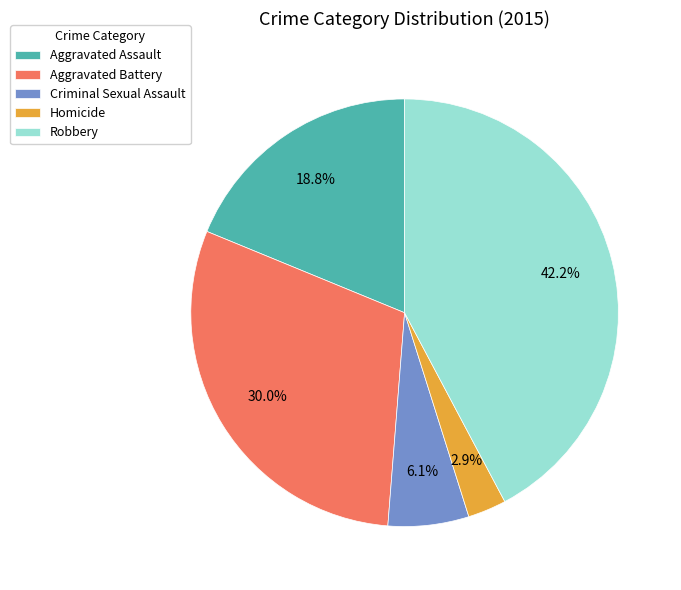

To the nearest percent, what is the difference between the largest and smallest slice percentages?

39%